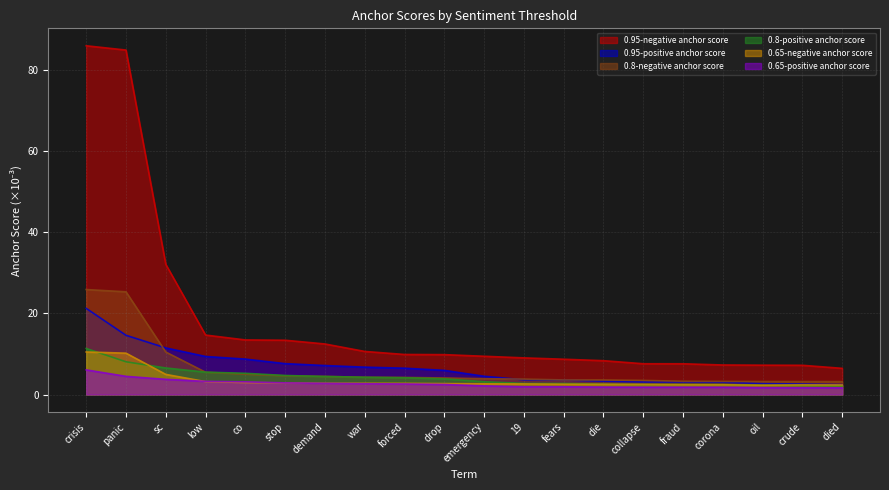

What is the label of the 20th point from the left?

died